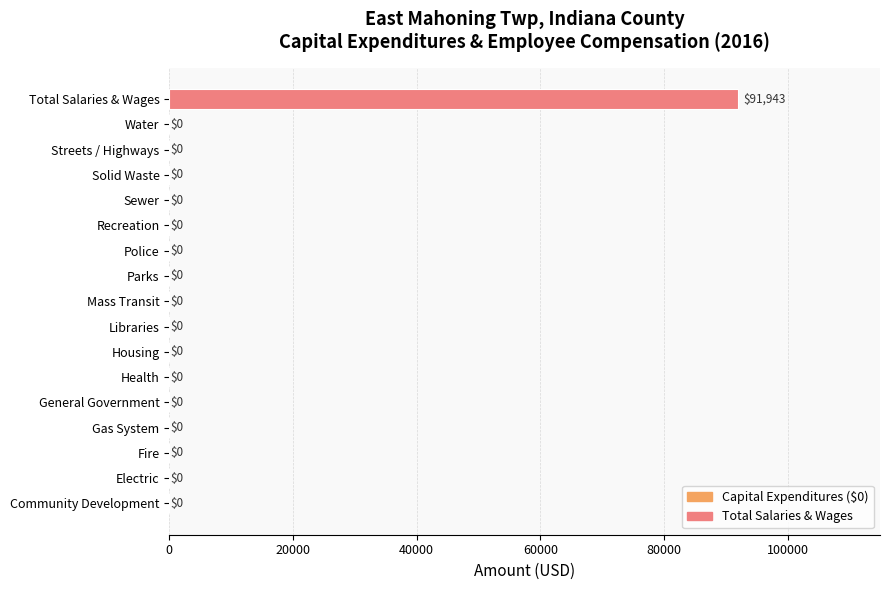

What is the greatest value displayed?

91943